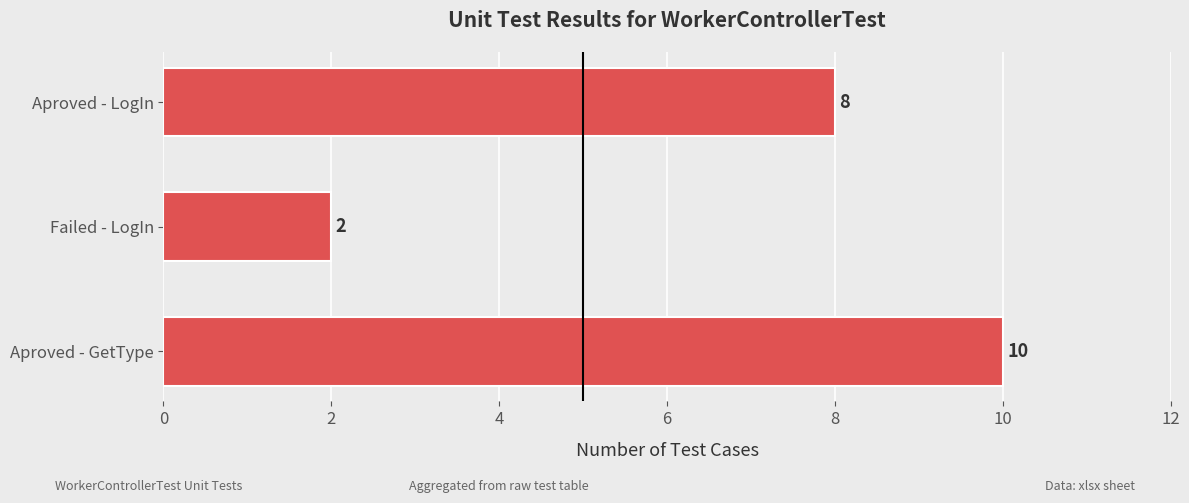

How many bars are there in total?

3